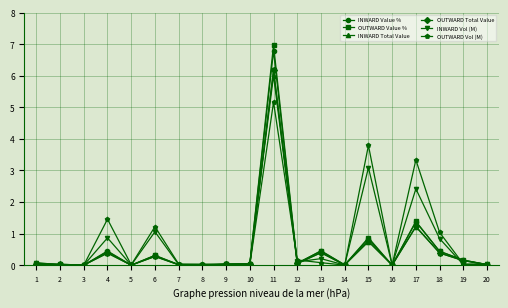

Which series has the widest spread of values?

OUTWARD Value %